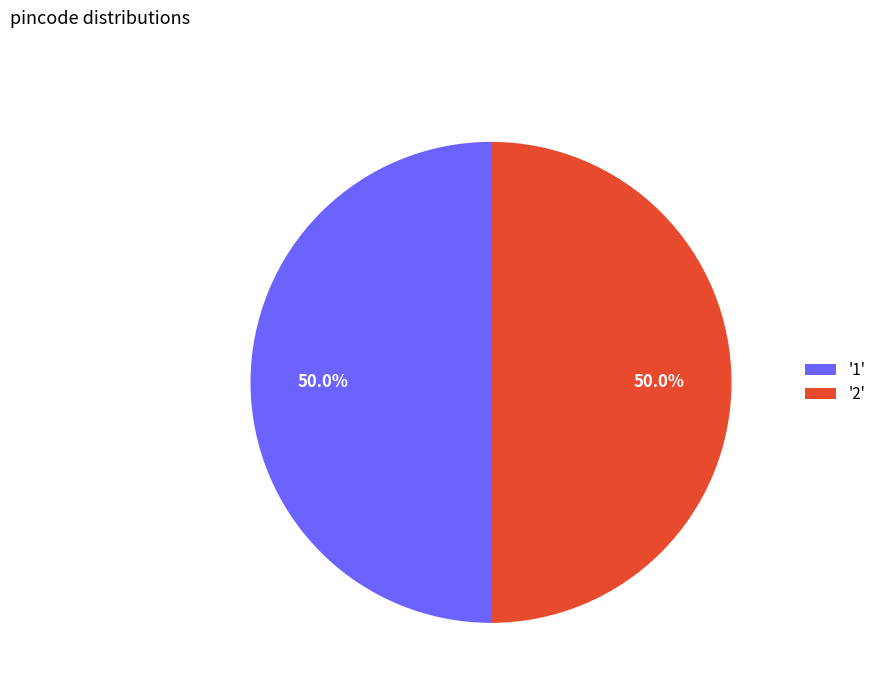

Is the sum of '2' and '1' greater than half?

Yes